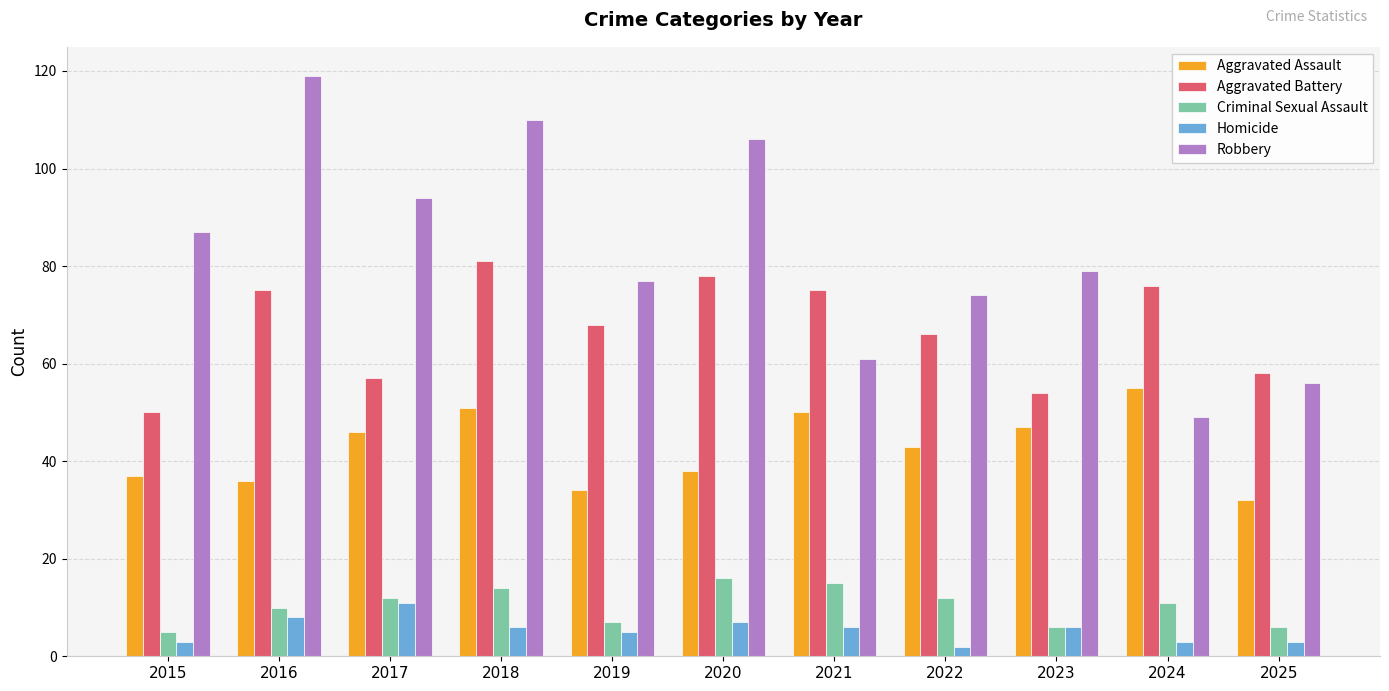

The Aggravated Assault series shows 50 at 2021. True or false?

True